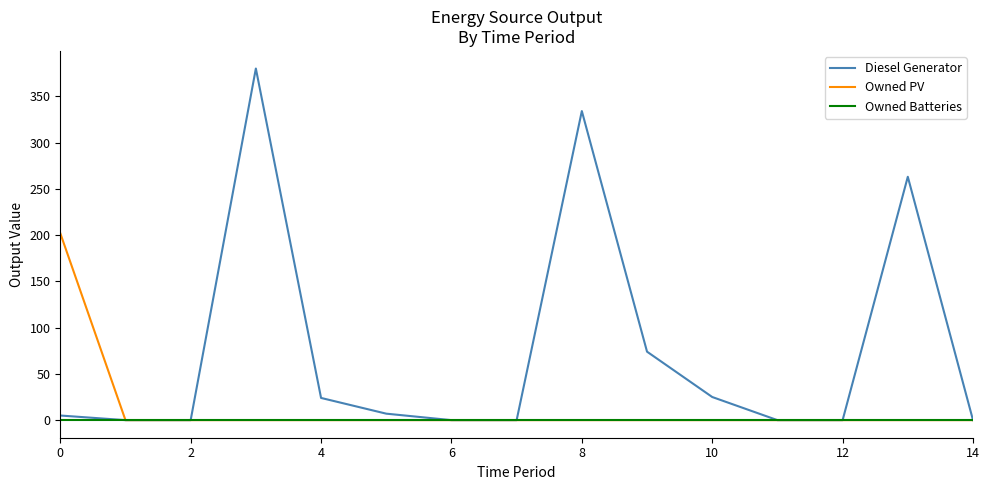

Rank the series by their maximum value, from lowest to highest.

Owned Batteries, Owned PV, Diesel Generator